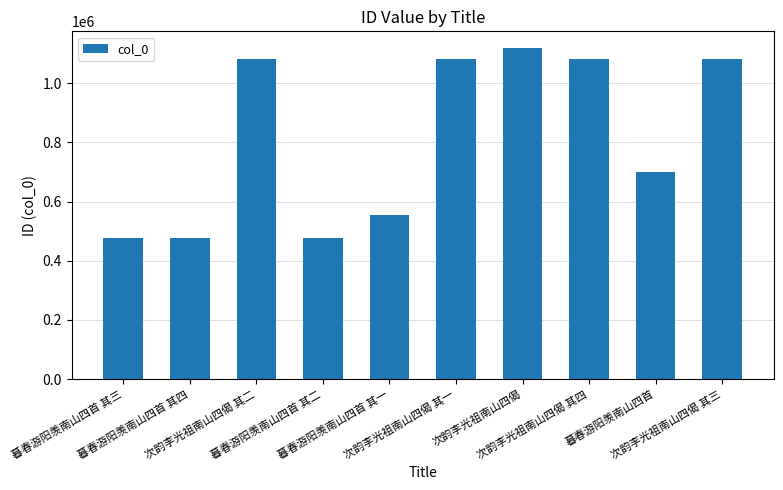

What is the minimum value shown in the chart?

476199